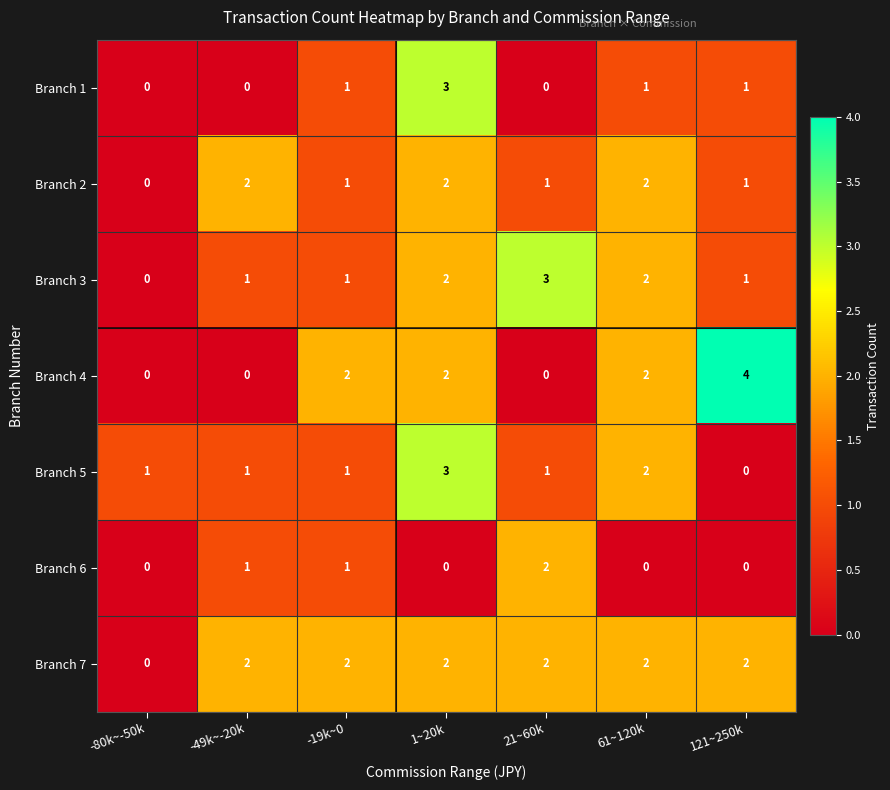

What is the difference between the maximum and minimum values in the Branch 5 series?

3